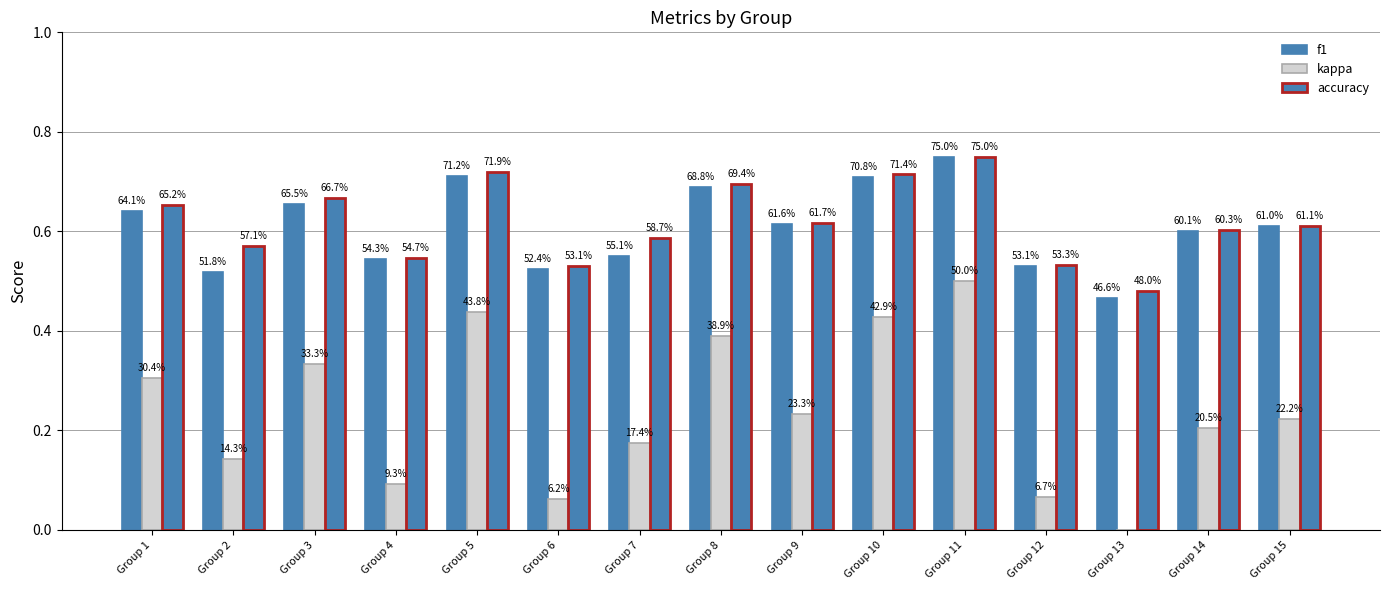

Which series changed the most between Group 12 and Group 15?

kappa